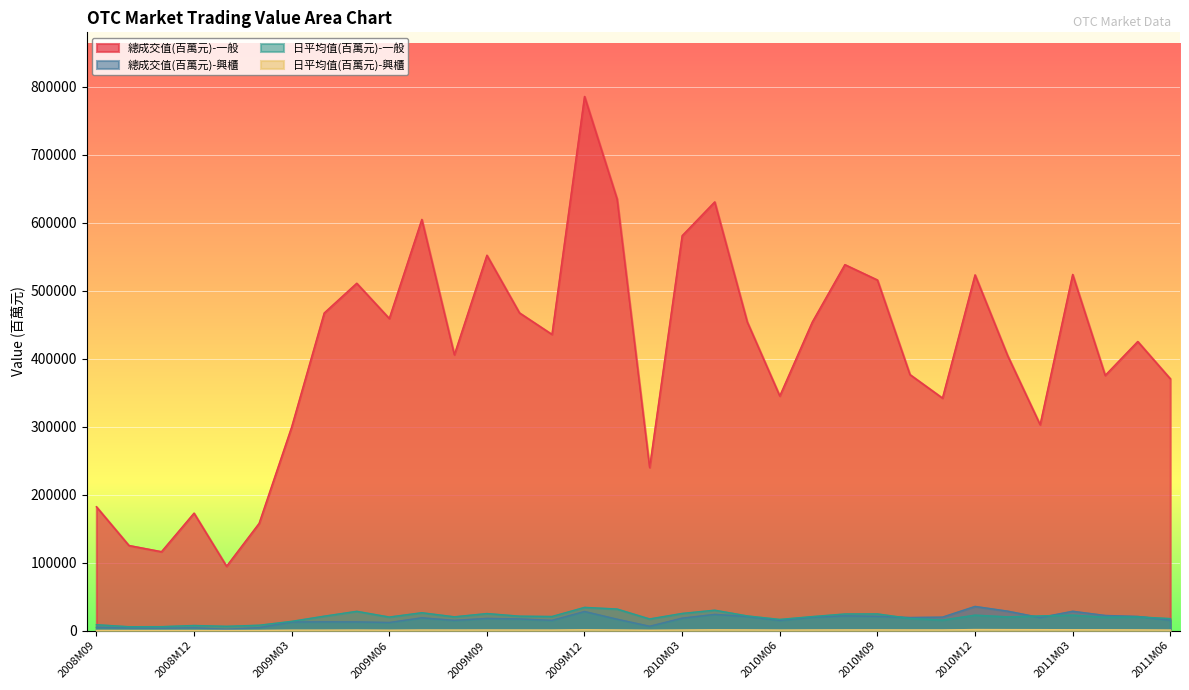

What is the total value across all series at 2009M09?

595757.9